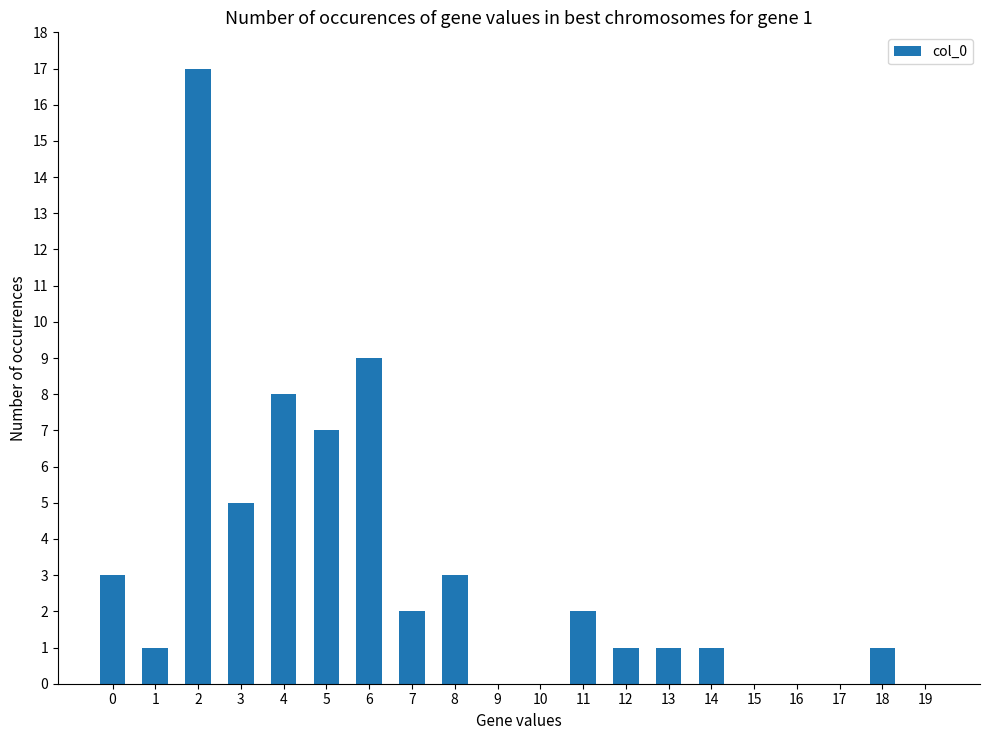

True or false: the data shows 8 at 16.

False